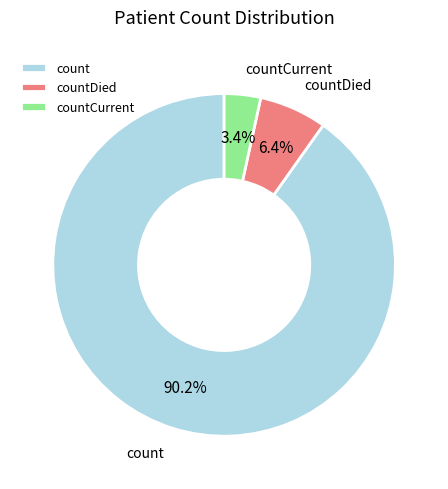

To the nearest percent, what portion does countCurrent represent?

3%